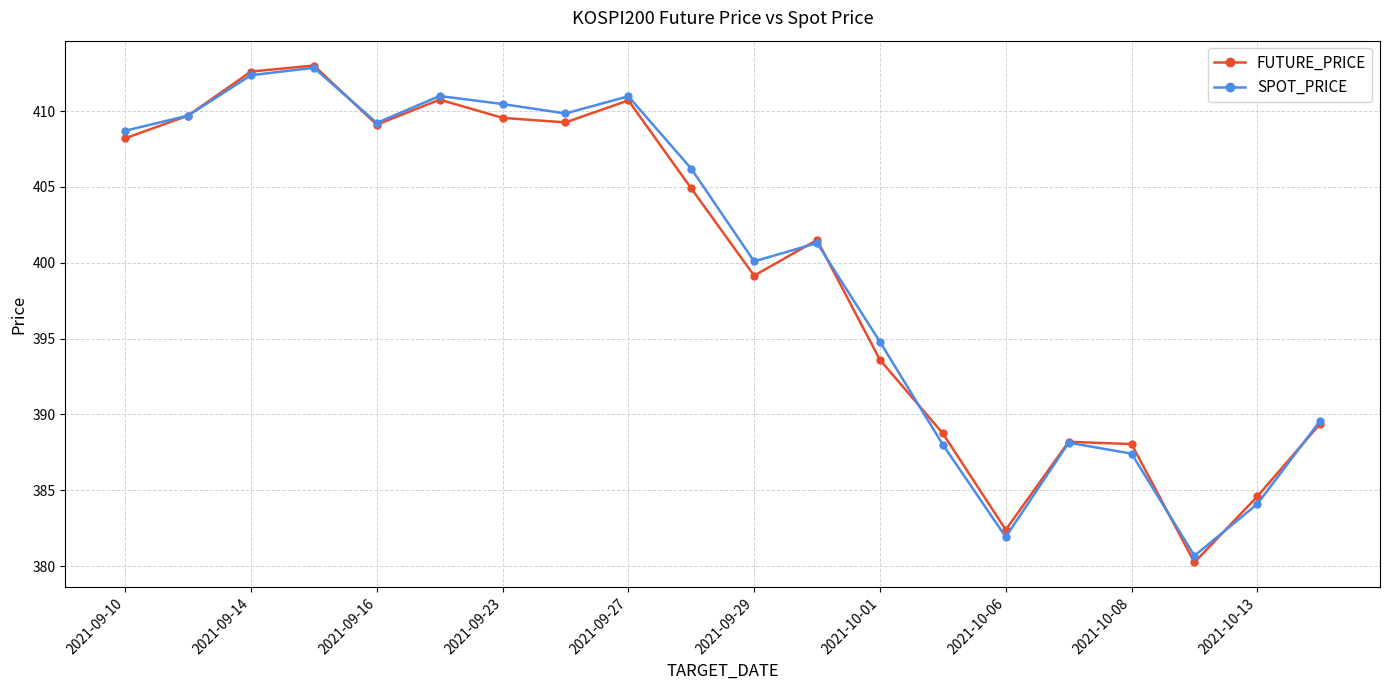

True or false: FUTURE_PRICE has more than 2 interior local peaks.

True